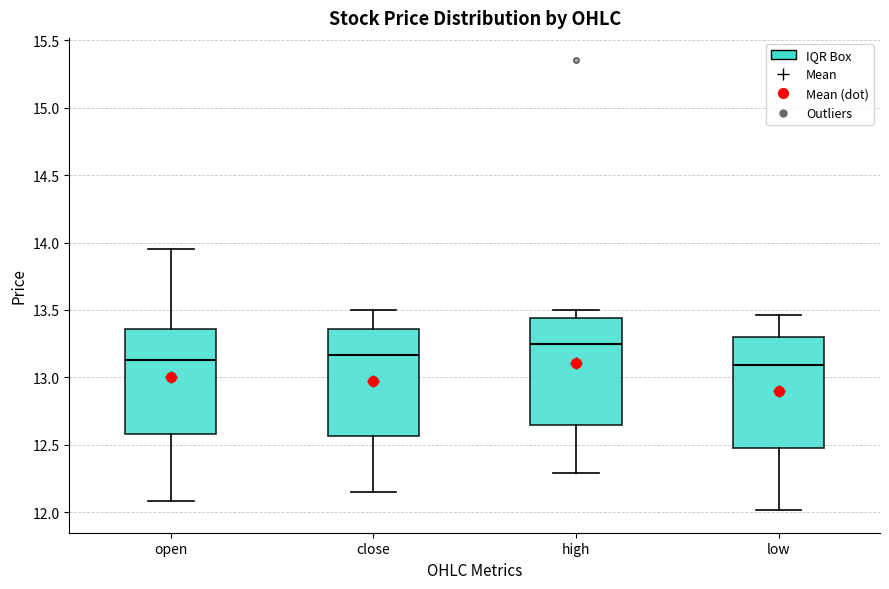

Reading left to right, read every box against the y-axis: the position of its median line, the range the box covers, and the ends of its whiskers. The values are not printed on the chart, so give them approximately, as read against the axis.

open: median 13.15, box 12.60 to 13.35, whiskers 12.10 to 13.95
close: median 13.15, box 12.55 to 13.35, whiskers 12.15 to 13.50
high: median 13.25, box 12.65 to 13.45, whiskers 12.30 to 13.50
low: median 13.10, box 12.50 to 13.30, whiskers 12.00 to 13.45